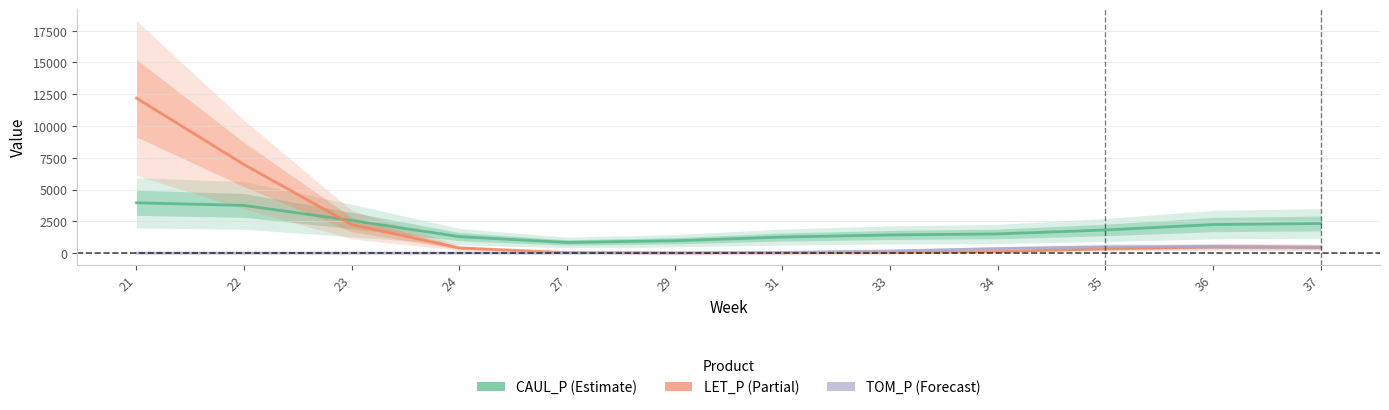

Where is the first local minimum for LET_P?

31